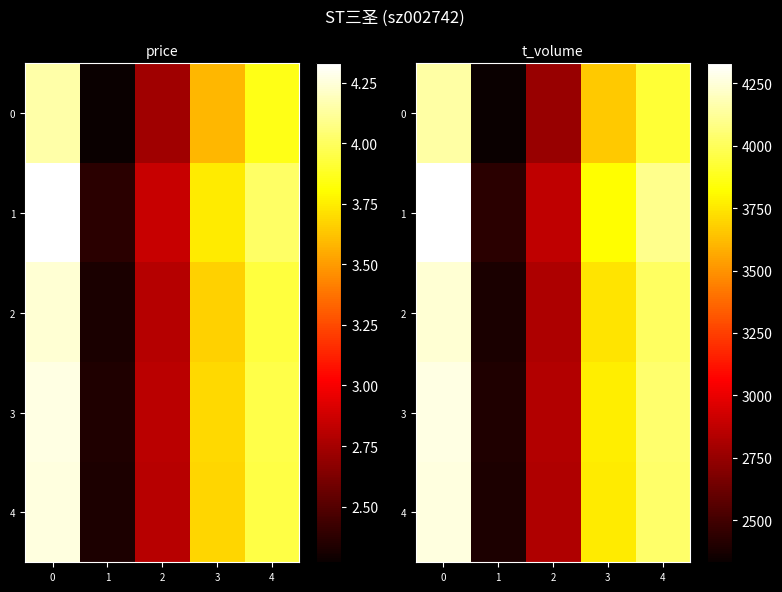

The value of 1 at 1 is 2432.3. True or false?

True